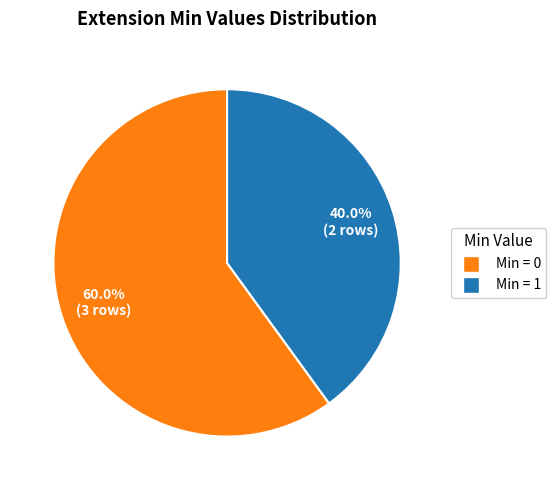

Is there any slice that represents more than half of the pie?

Yes